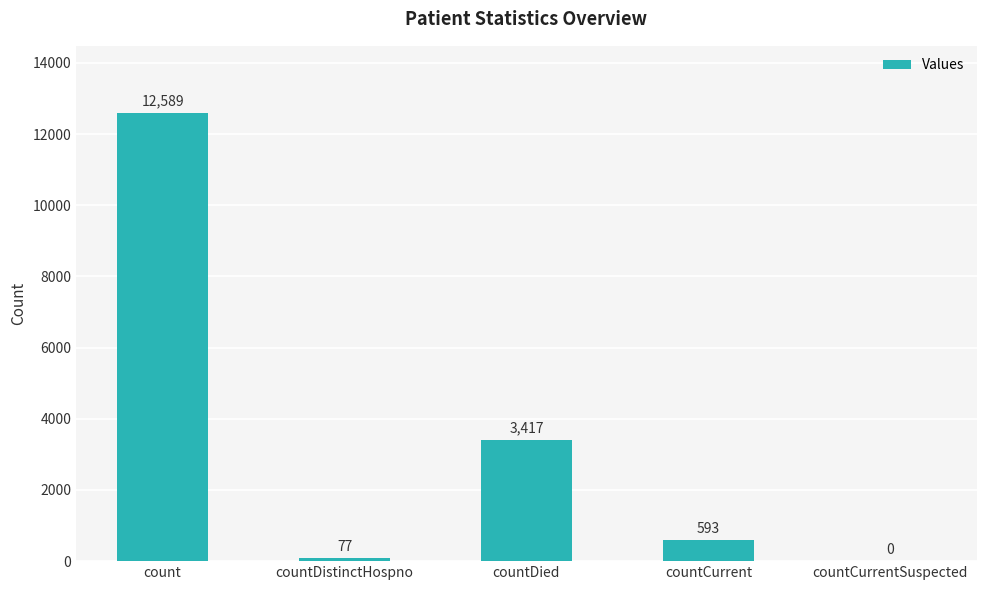

What is the greatest value displayed?

12589